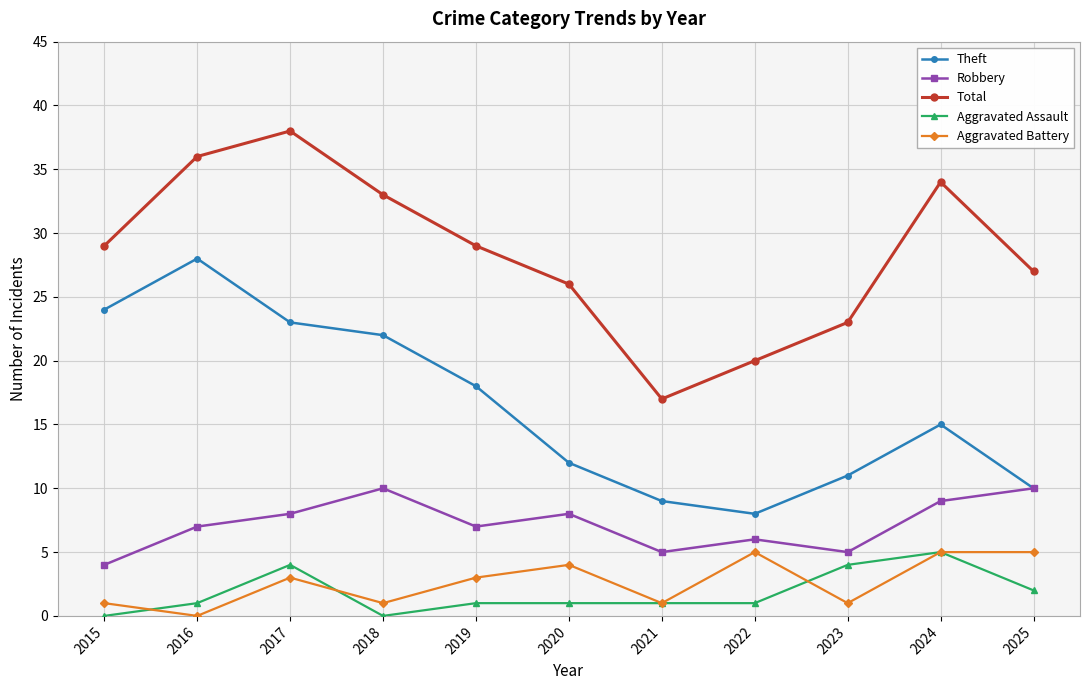

Does the chart display data point markers on the line(s)?

Yes